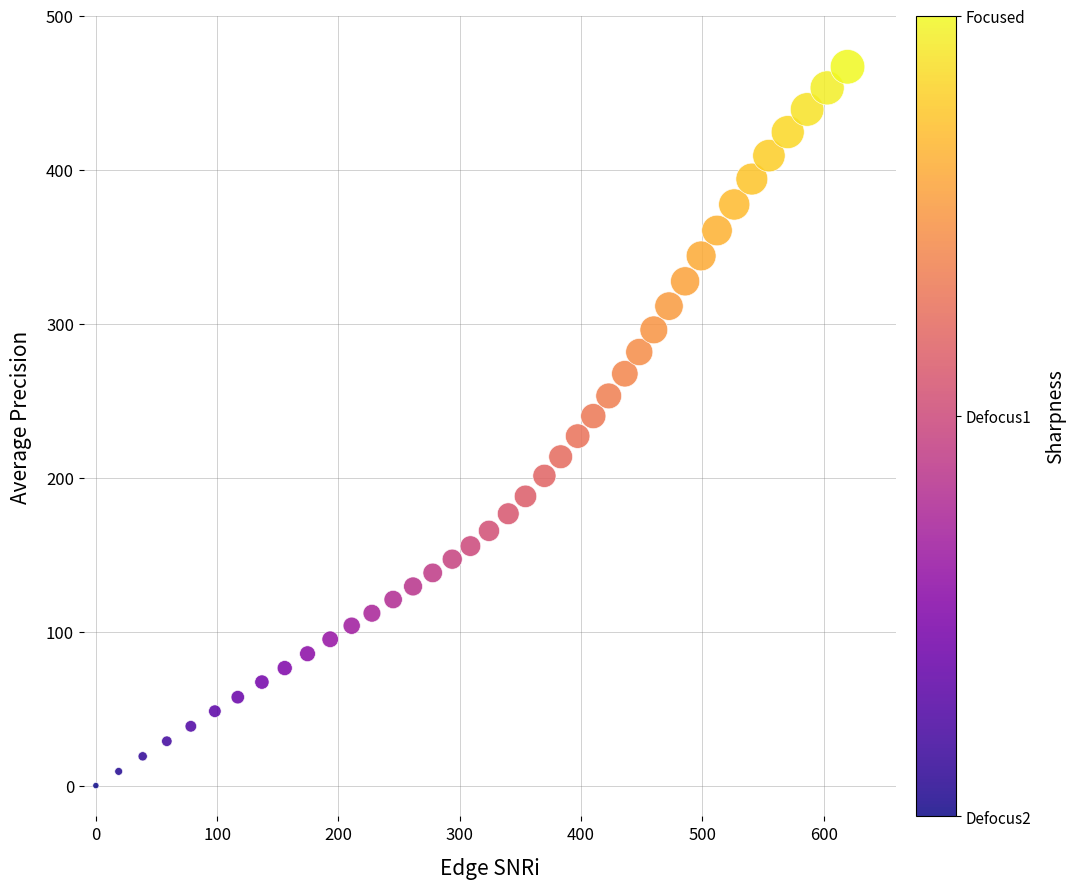

What is the range of X values (max minus min)?

619.7